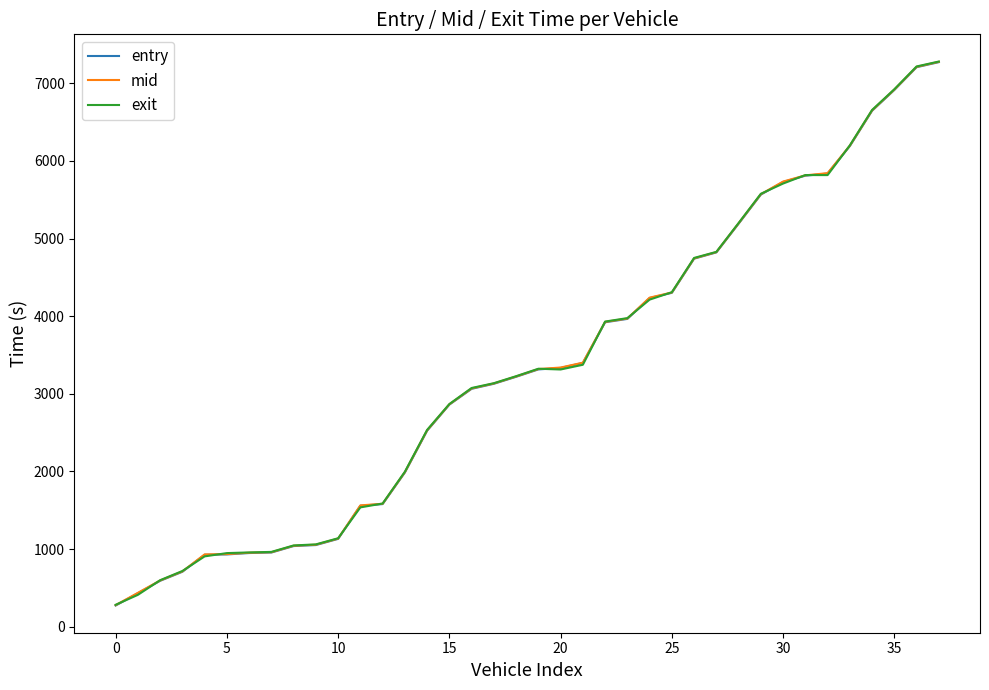

What is the maximum value for exit?

7279.3